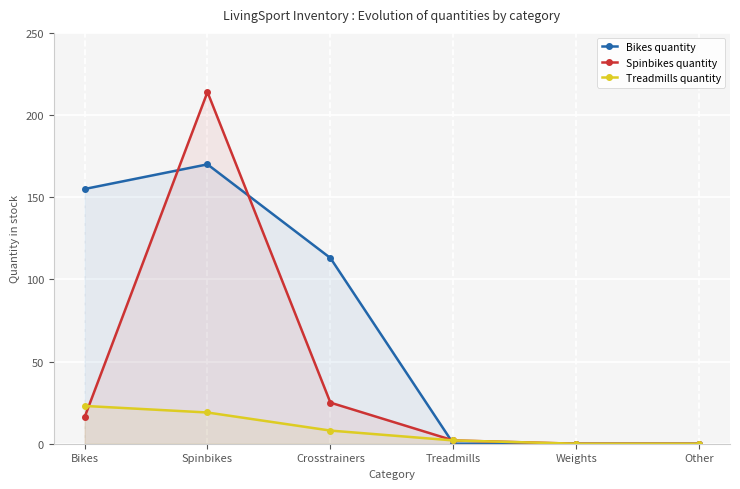

What is the difference between the Spinbikes quantity values at Treadmills and Weights?

2